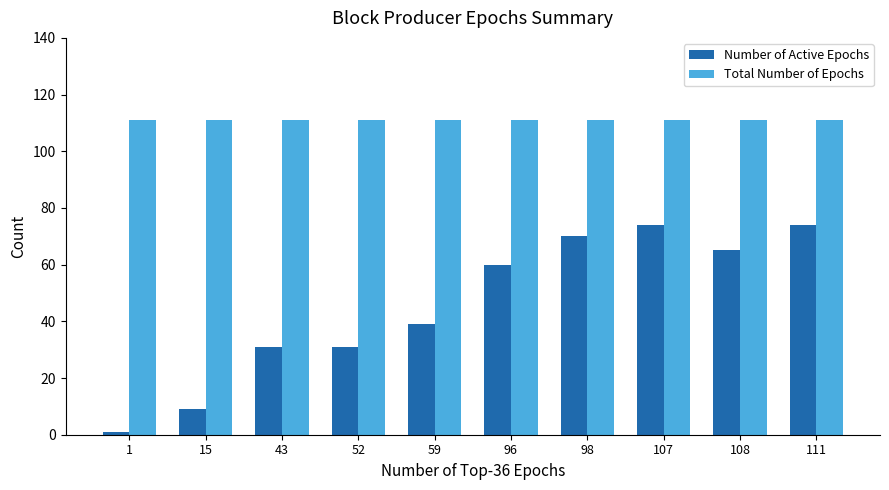

What is the sum of all Total Number of Epochs values?

1110